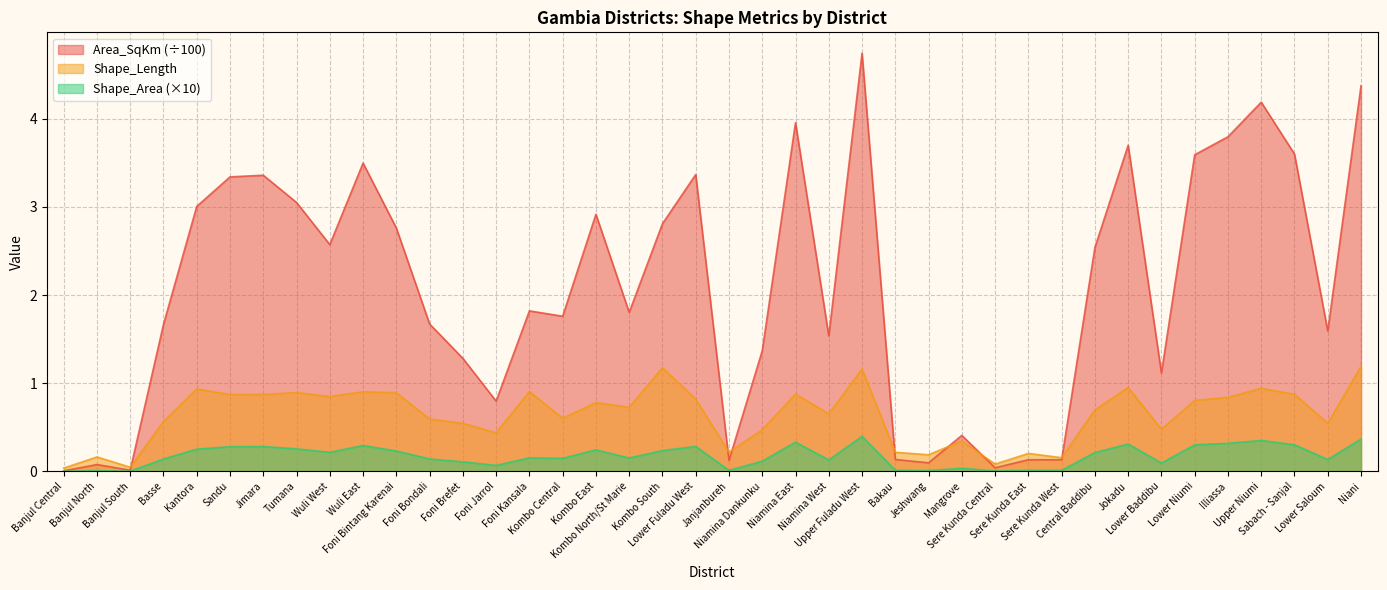

Reading left to right, transcribe all the data shown in this chart.

Shape_Length: 0.0	0.2	0.0	0.6	0.9	0.9	0.9	0.9	0.8	0.9	0.9	0.6	0.5	0.4	0.9	0.6	0.8	0.7	1.2	0.8	0.2	0.5	0.9	0.7	1.2	0.2	0.2	0.3	0.1	0.2	0.2	0.7	1.0	0.5	0.8	0.8	0.9	0.9	0.5	1.2
Shape_Area: 0.0	0.0	0.0	0.1	0.3	0.3	0.3	0.3	0.2	0.3	0.2	0.1	0.1	0.1	0.2	0.1	0.2	0.2	0.2	0.3	0.0	0.1	0.3	0.1	0.4	0.0	0.0	0.0	0.0	0.0	0.0	0.2	0.3	0.1	0.3	0.3	0.3	0.3	0.1	0.4
Area_SqKm: 0.0	0.1	0.0	1.7	3.0	3.3	3.4	3.1	2.6	3.5	2.8	1.7	1.3	0.8	1.8	1.8	2.9	1.8	2.8	3.4	0.1	1.4	4.0	1.5	4.7	0.1	0.1	0.4	0.0	0.1	0.1	2.5	3.7	1.1	3.6	3.8	4.2	3.6	1.6	4.4